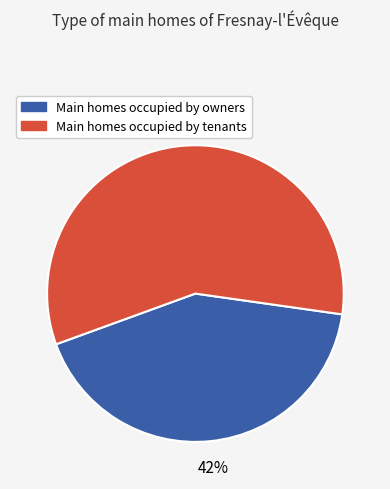

To the nearest percent, what is the difference between the largest and smallest slice percentages?

16%